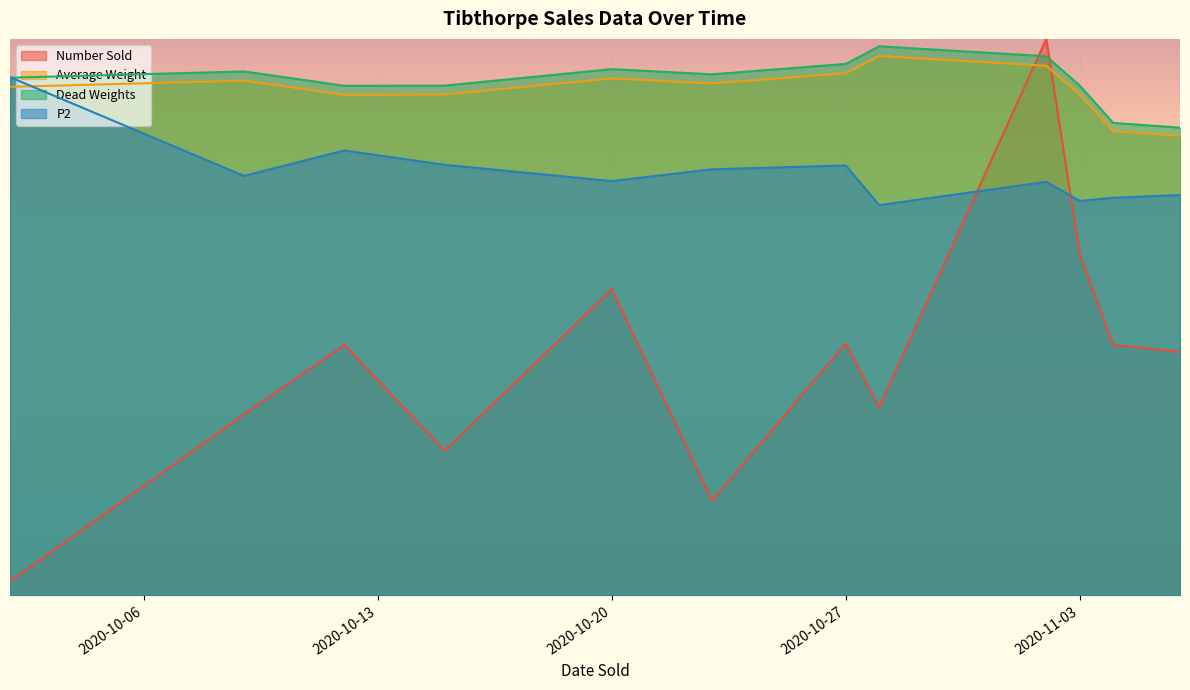

Does the chart display data point markers on the line(s)?

No